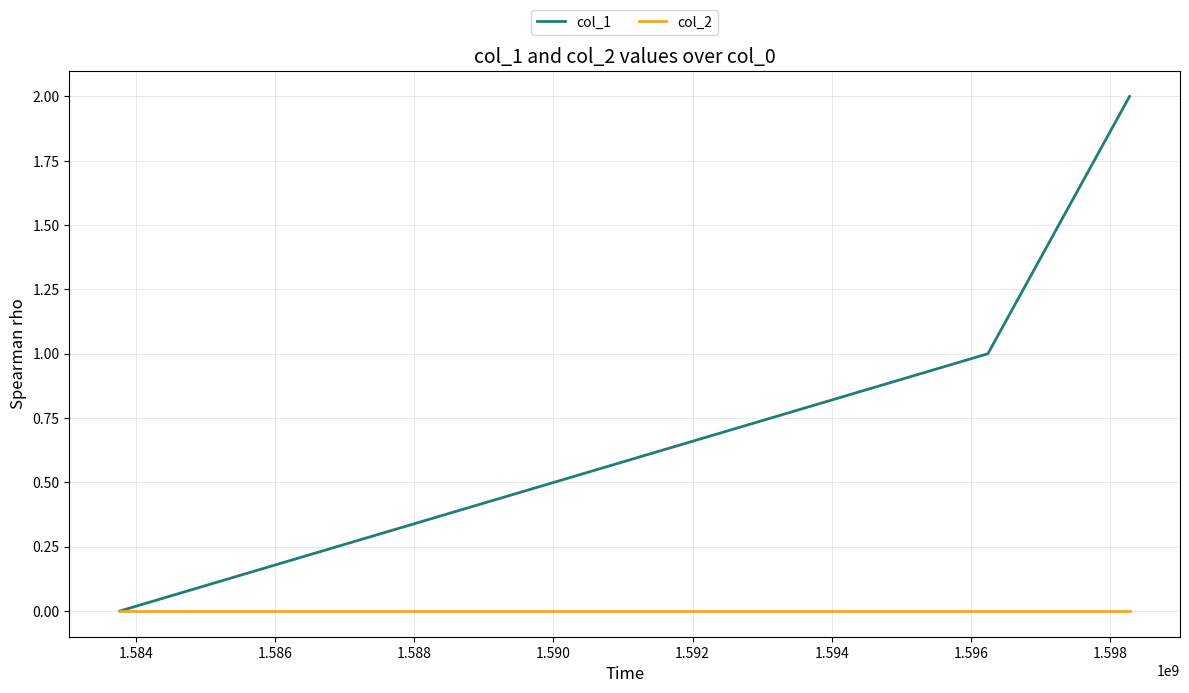

List the series in order of their peak value, highest first.

col_1, col_2